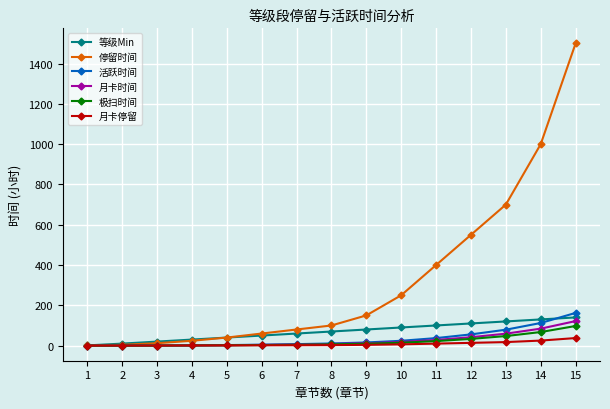

What is the average value of the 极扫时间 series?

20.5